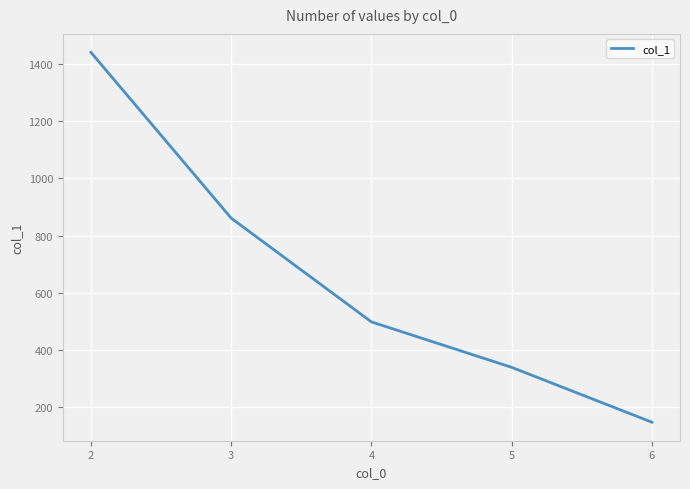

At which label does the data first exceed 498?

2